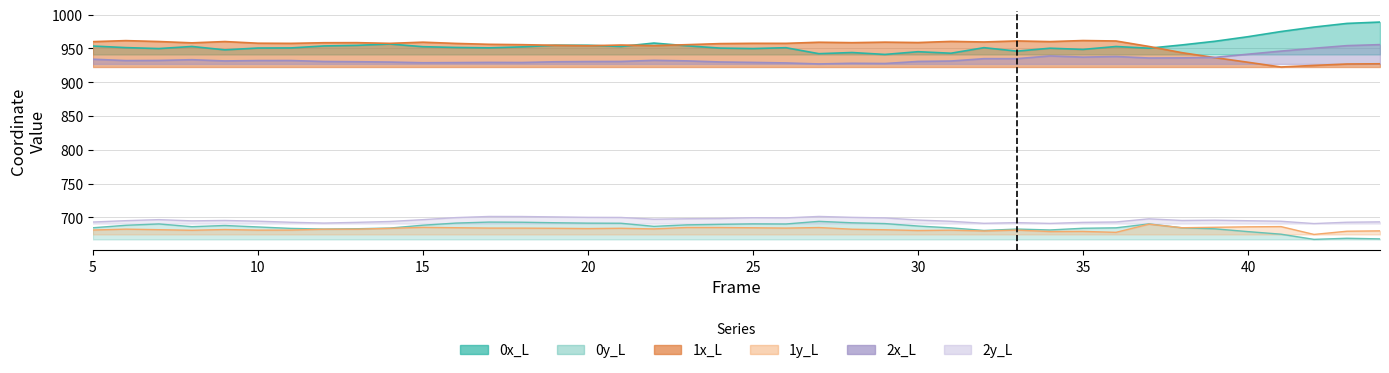

Where is the first local minimum for 2x_L?

6